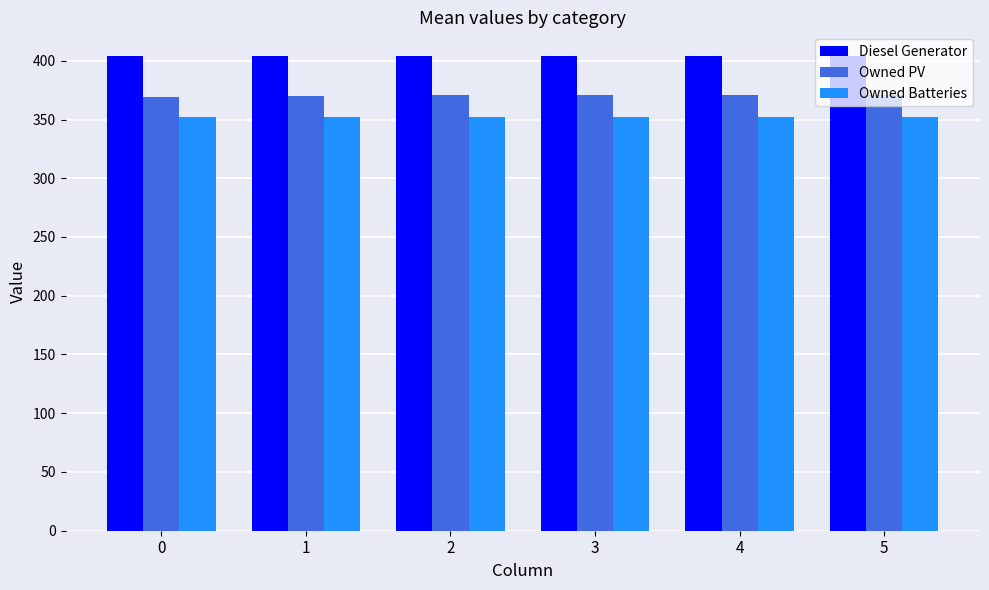

Is the value of Owned Batteries at 1 greater than the value of Diesel Generator at 0?

No